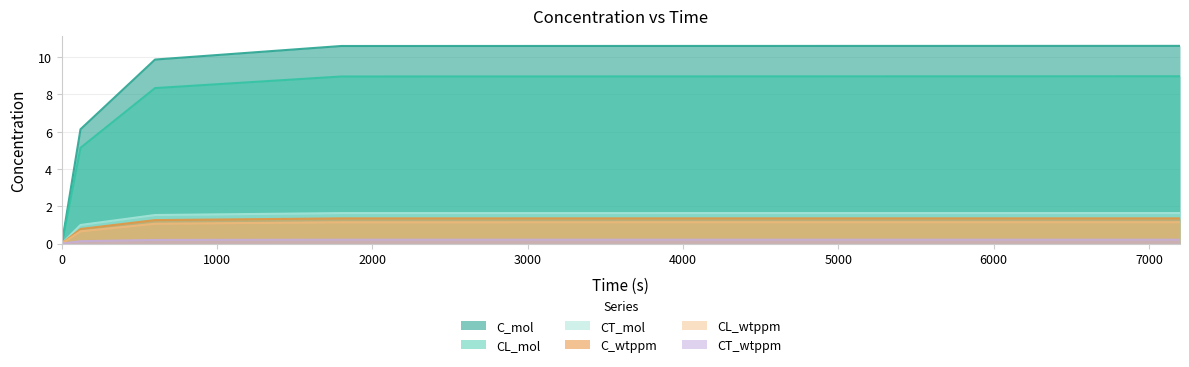

Which has a higher value, 7200 or 600?

7200